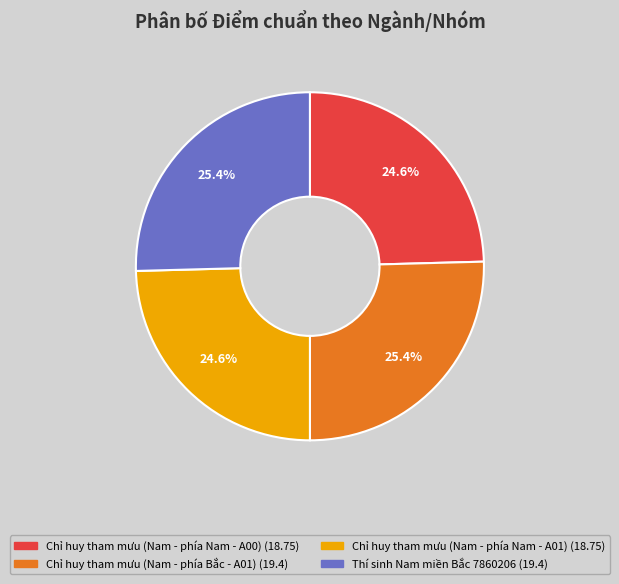

Approximately how many times larger is the value at Thí sinh Nam miền Bắc 7860206 compared to Chỉ huy tham mưu (Nam - phía Bắc - A01)?

1.0